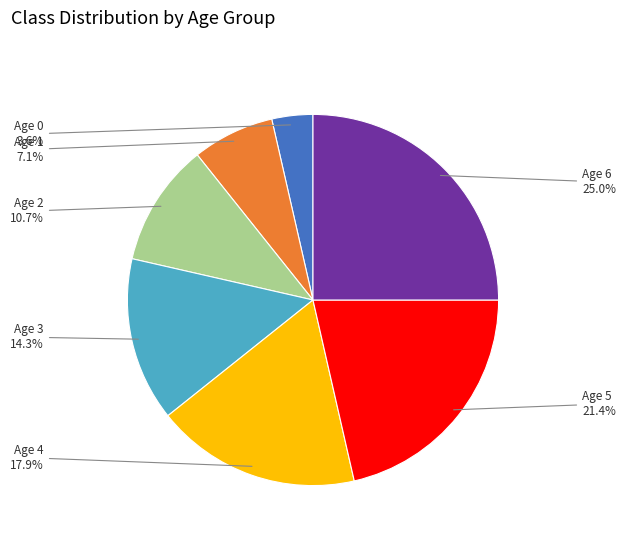

Which slice is the smallest?

Age 0